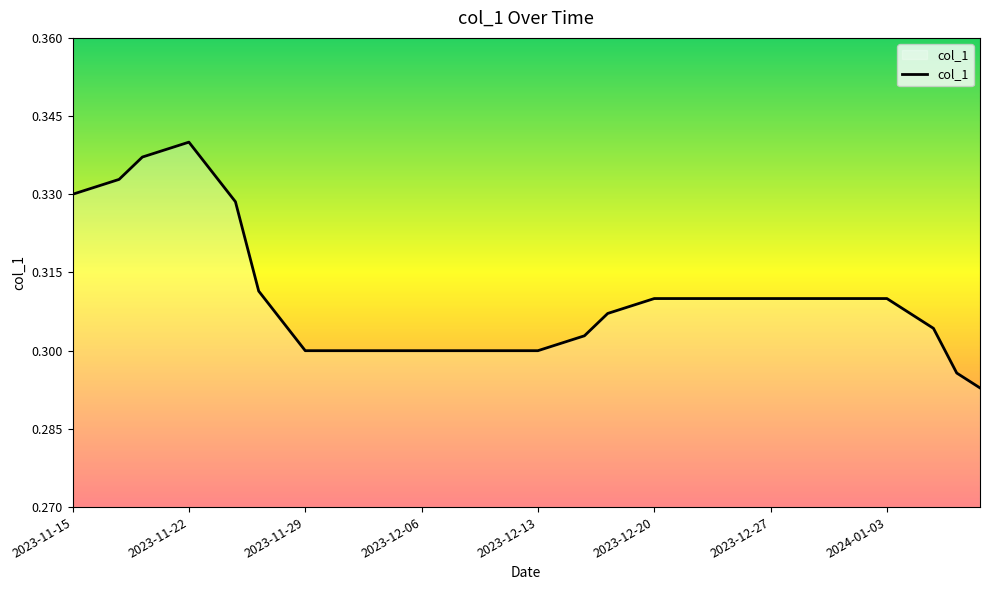

How many lines are shown in the chart?

1